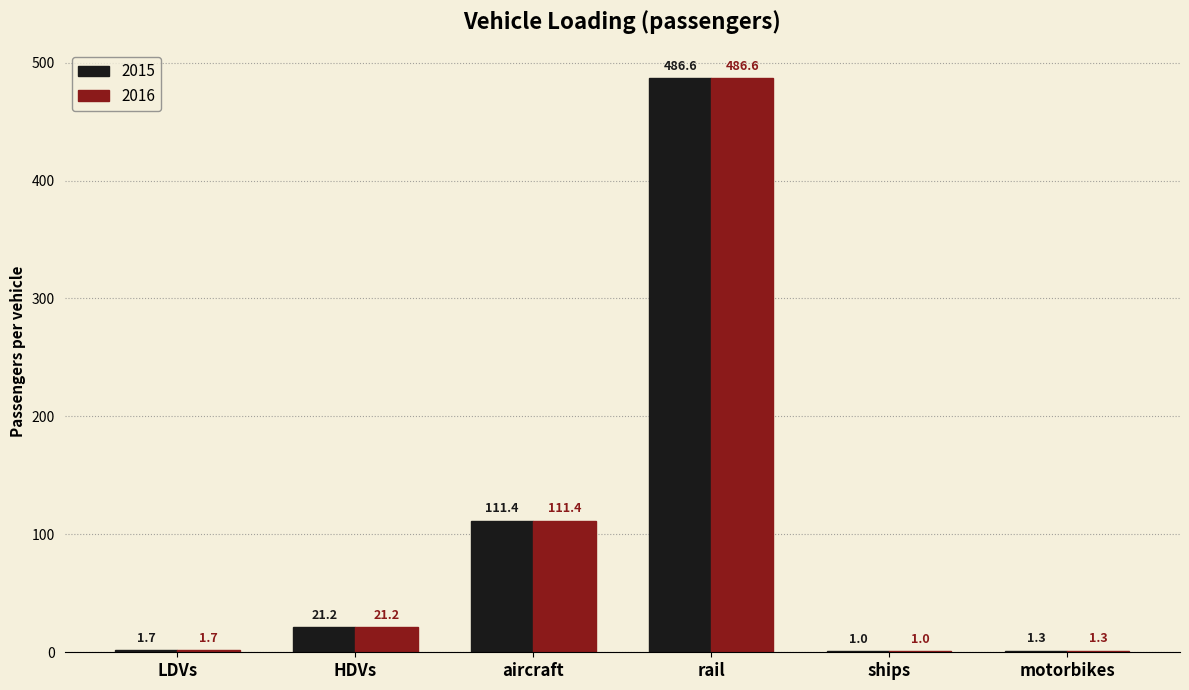

Which category has the highest value in the 2015 series?

rail